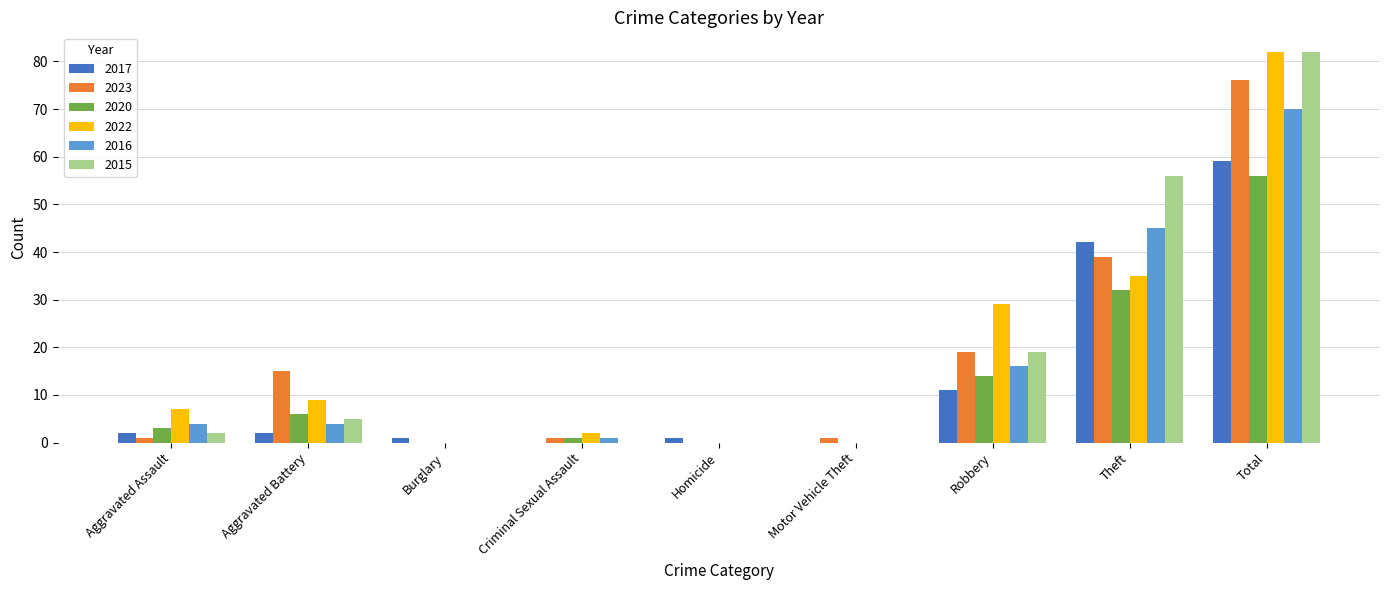

The value of 2020 at Robbery is 23. True or false?

False